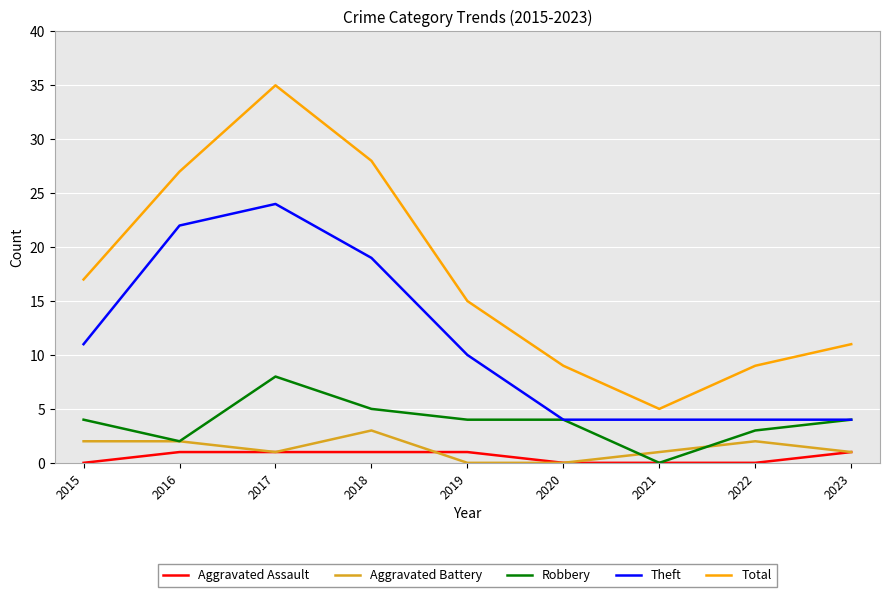

How many lines are shown in the chart?

5